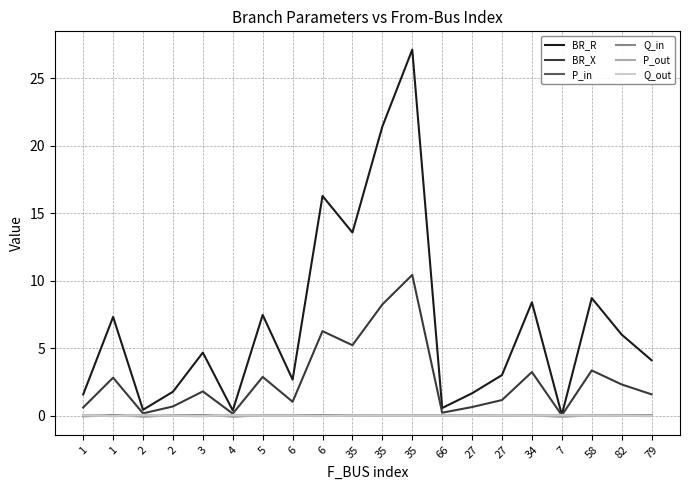

Is it true that P_out equals 0.0 at 7?

False